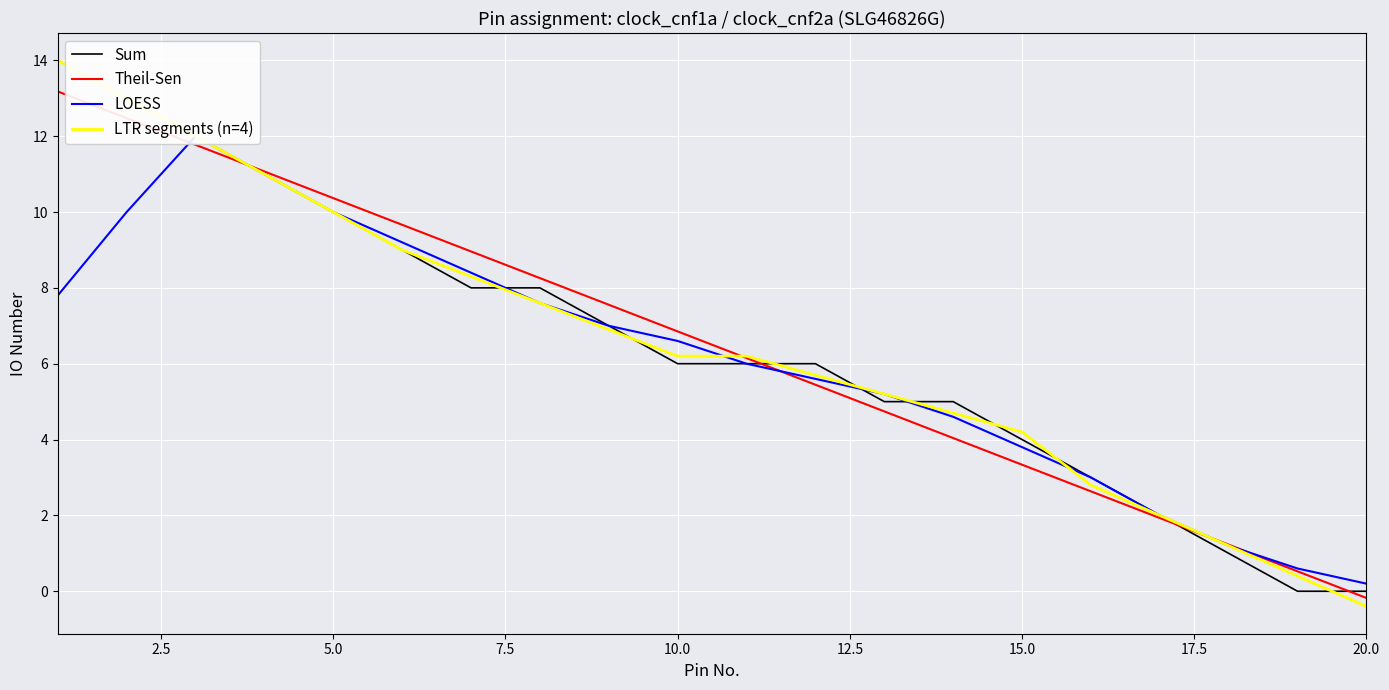

True or false: LTR segments (n=4) has a value of -0.4 at 20.0.

True